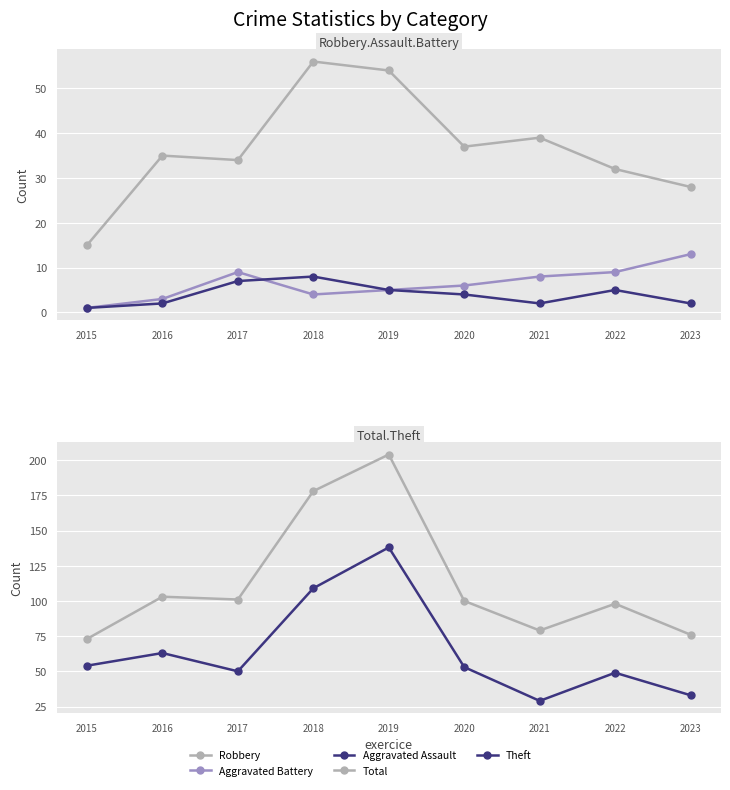

True or false: Aggravated Battery and Robbery intersect in this chart.

False